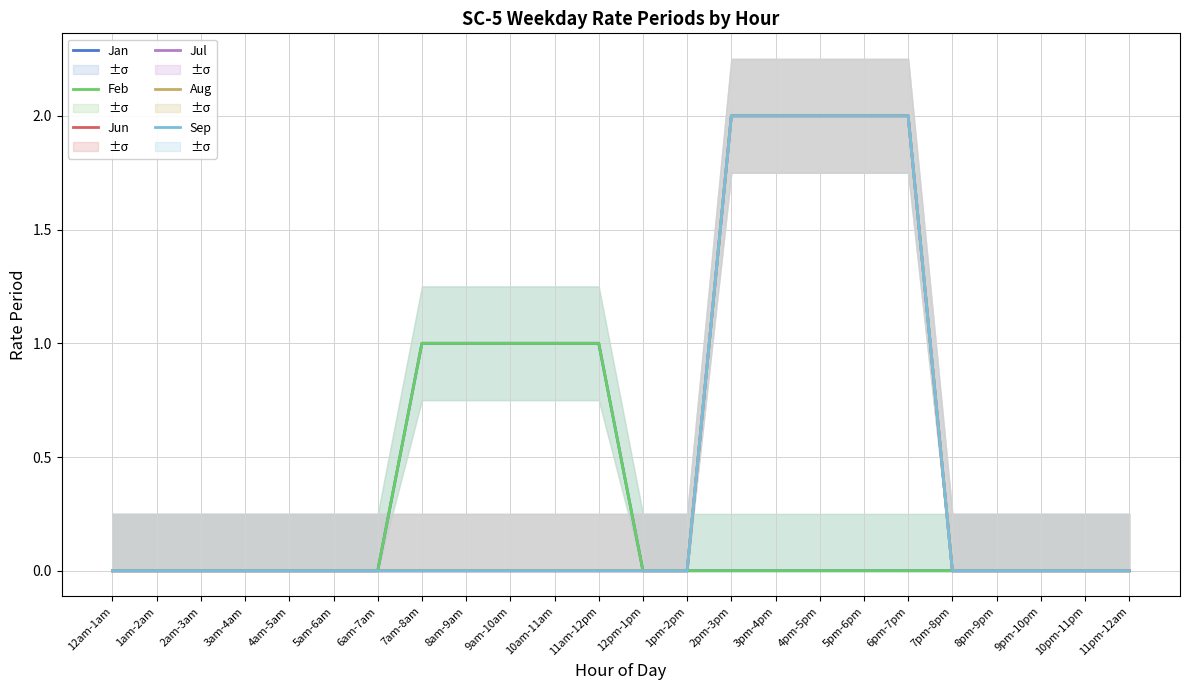

At how many categories does at least one series exceed 1?

5